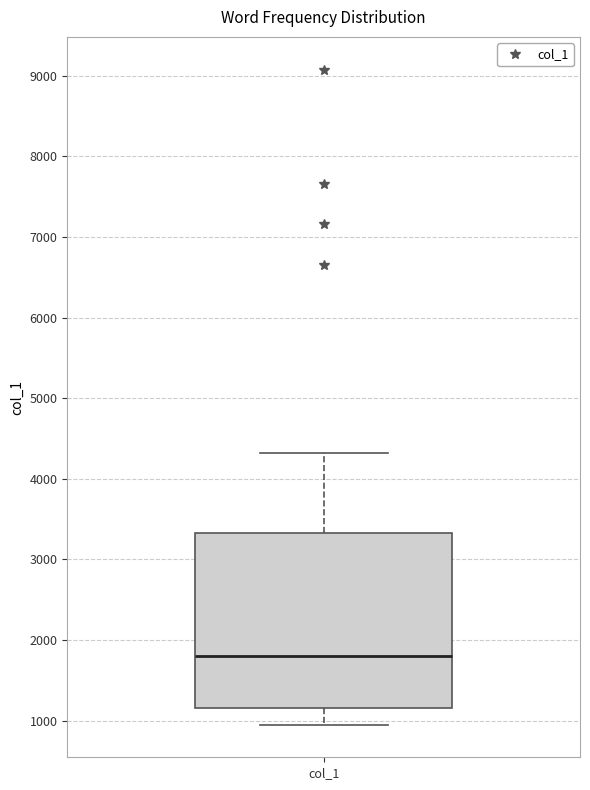

Read this box plot against the y-axis: the position of the median line, the range covered by the box, and the ends of both whiskers. The values are not printed on the chart, so give them approximately, as read against the axis.

median 1800, box 1200 to 3300, whiskers 1000 to 4300